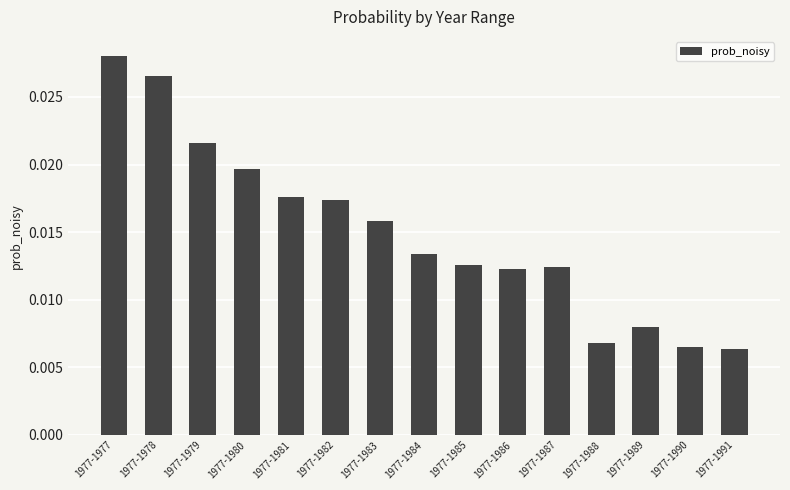

How many values are between 0 and 1?

15